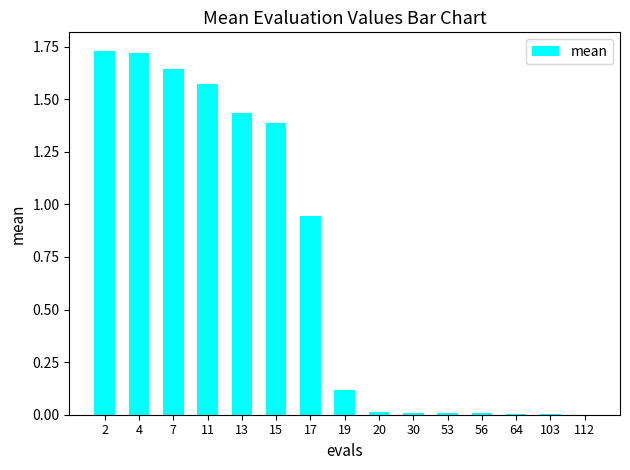

Which has a higher value, 13 or 15?

13